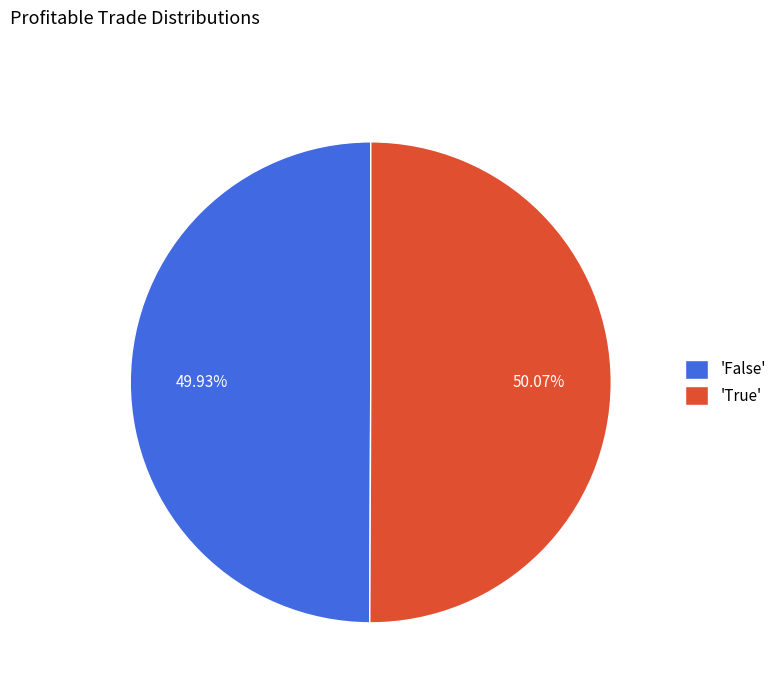

Does any single category account for the majority?

Yes